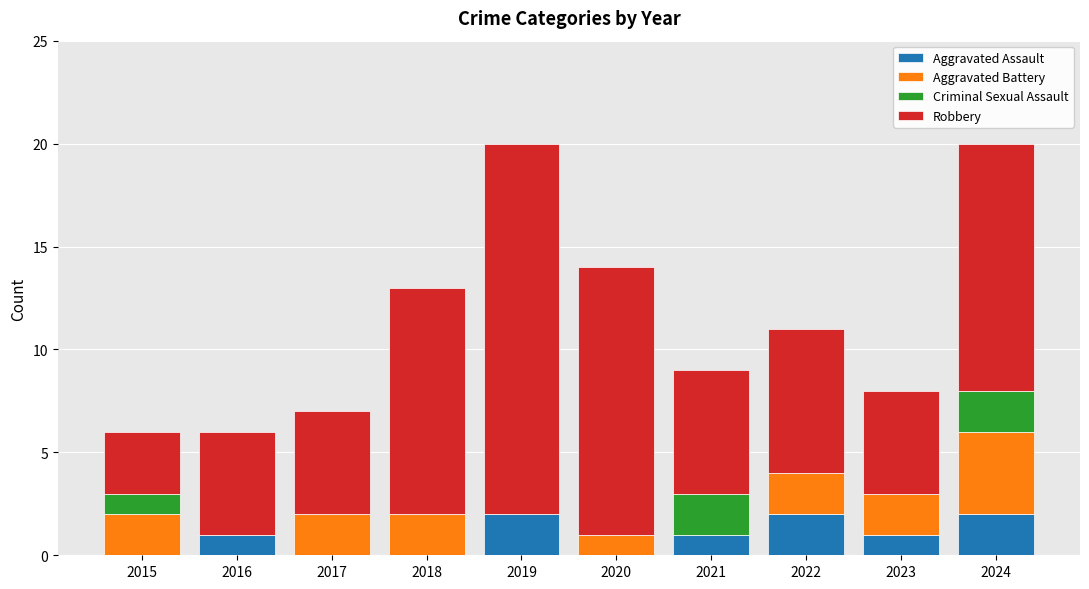

What is the sum of the Aggravated Assault values at 2020 and 2016?

1